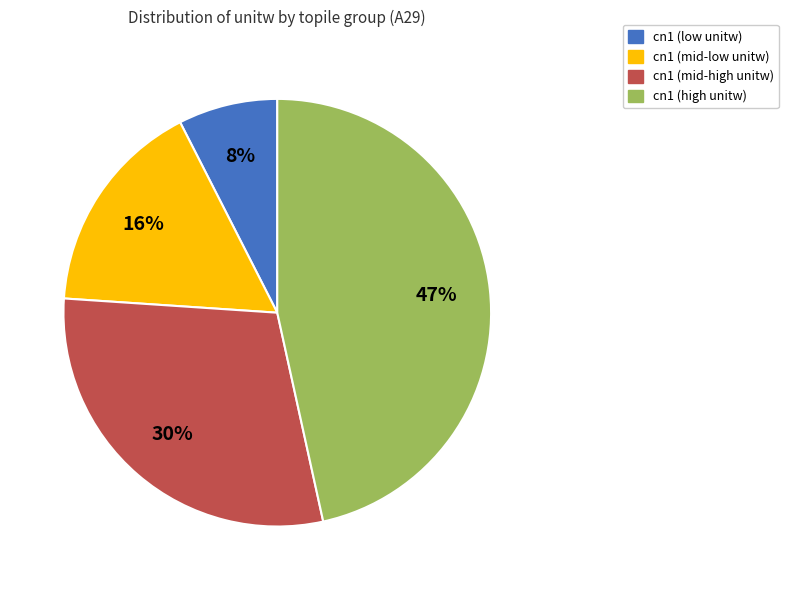

To the nearest percent, what is the difference between the largest and smallest slice percentages?

39%